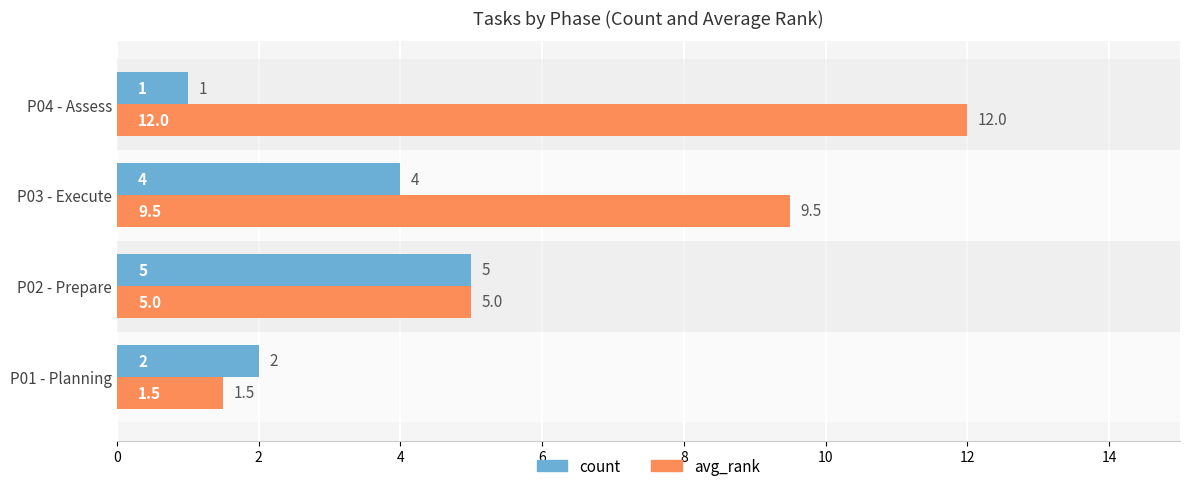

Which category has the highest value in the avg_rank series?

P04 - Assess